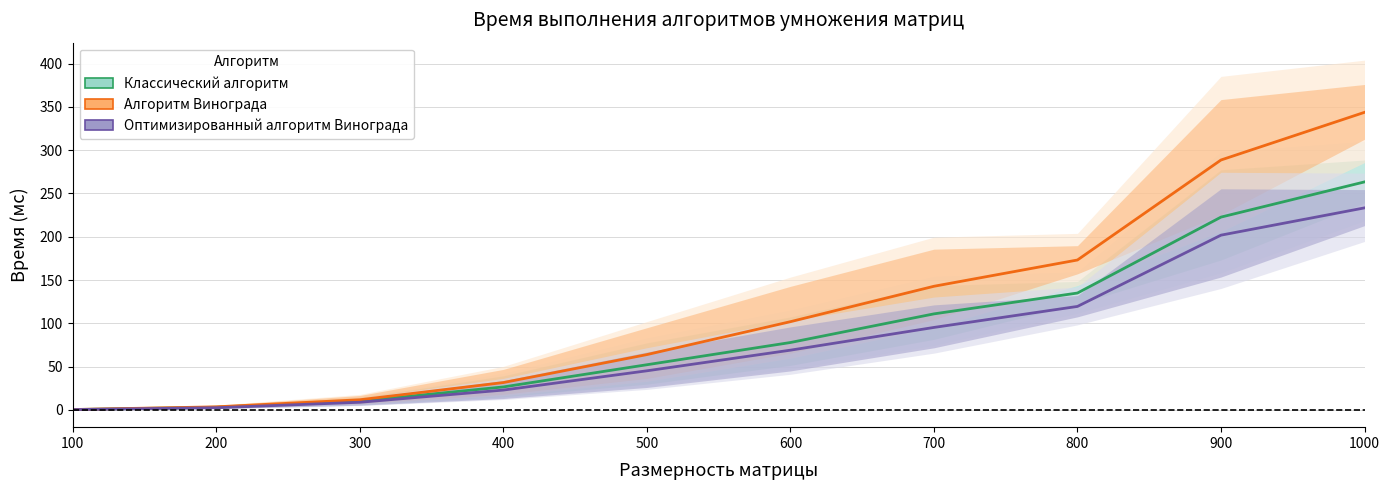

At 500, list the series in order from largest to smallest.

Алгоритм Винограда, Классический алгоритм, Оптимизированный алгоритм Винограда